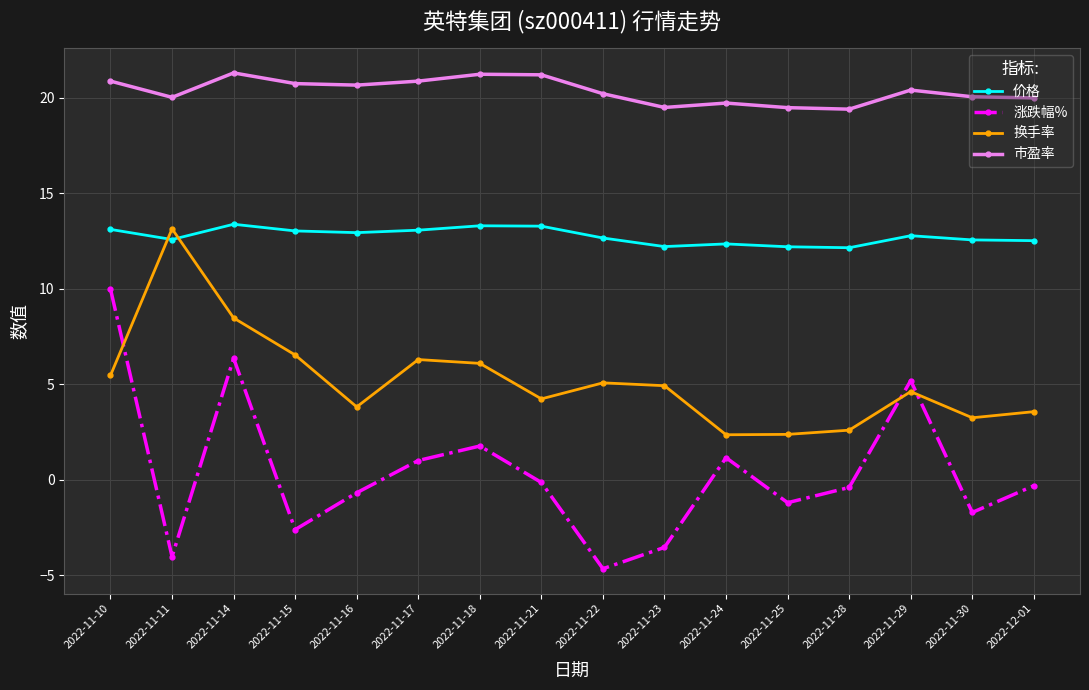

Which series changed the most between 2022-11-16 and 2022-11-18?

涨跌幅%